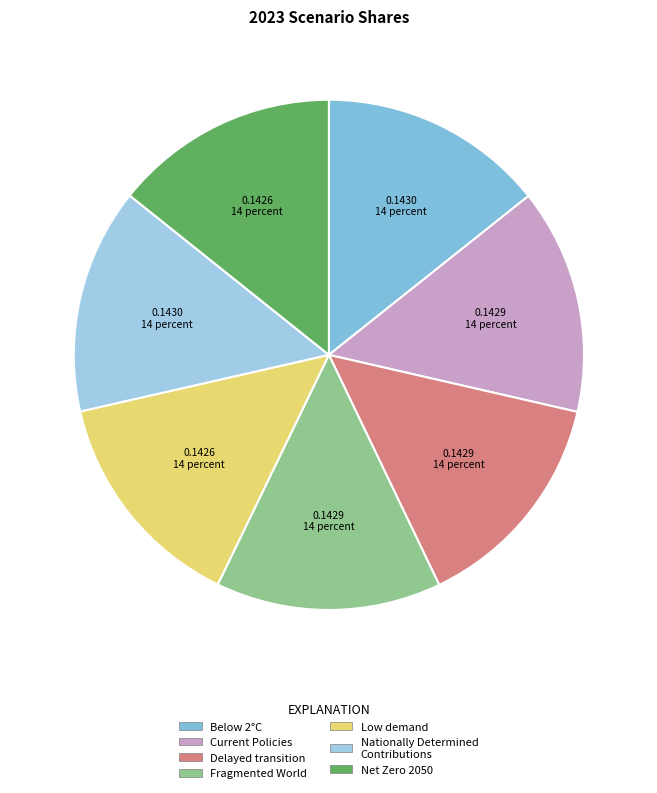

Which slice is the smallest?

Low demand